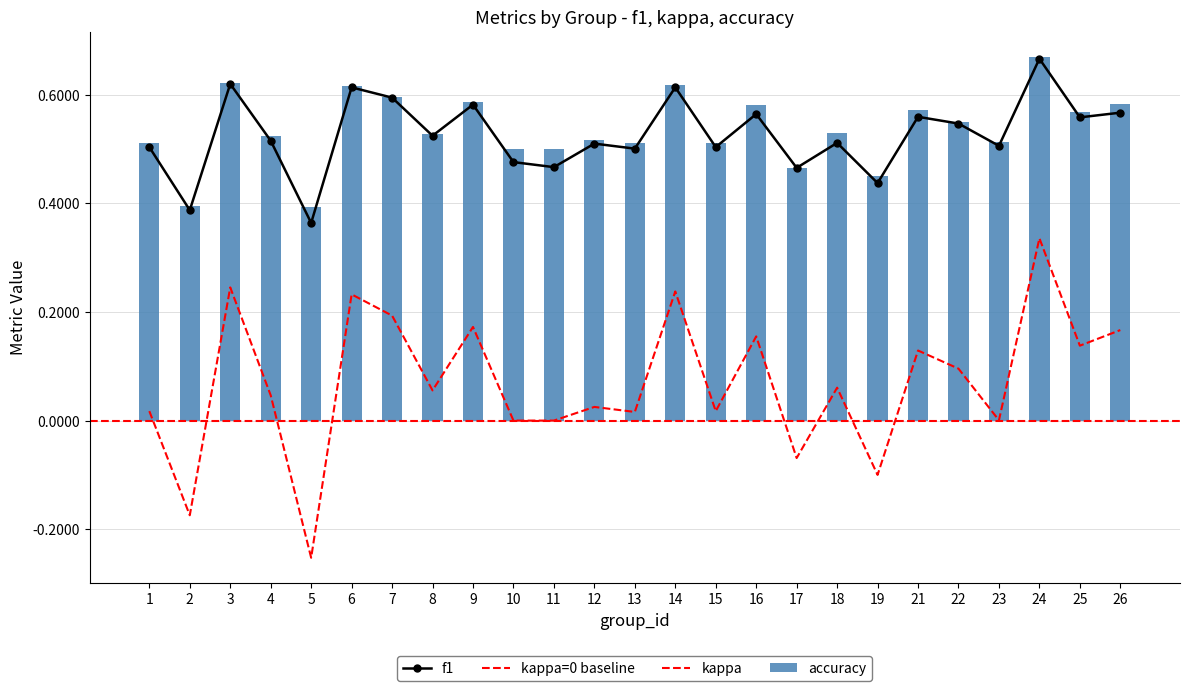

At which label does kappa reach its minimum?

5